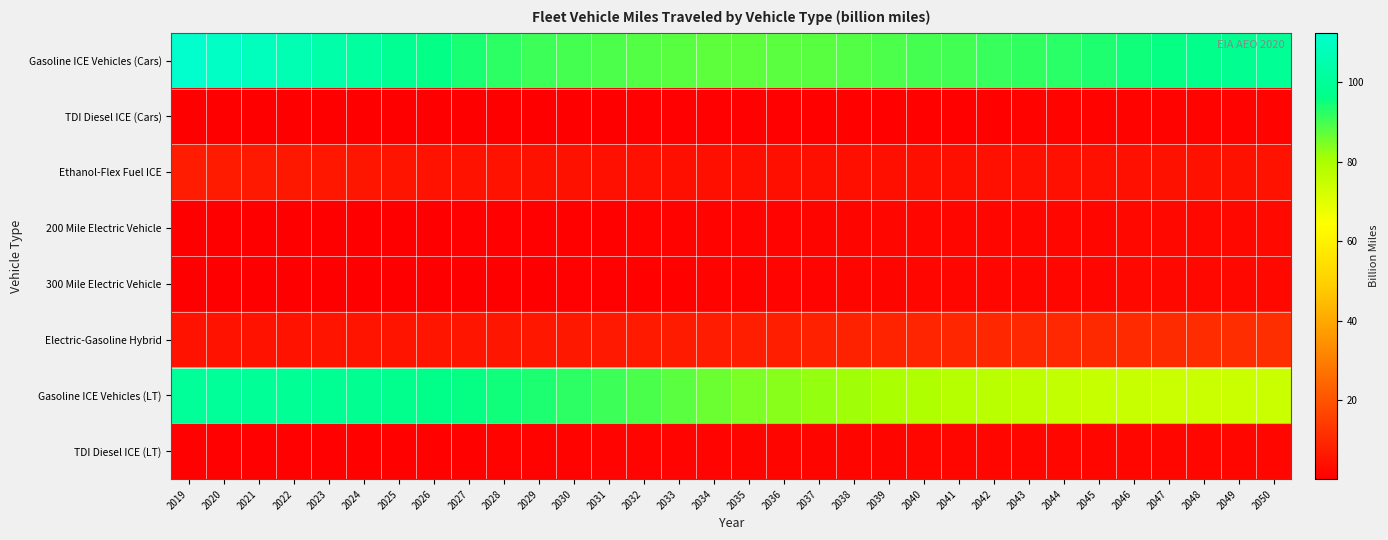

At 2019, list the series in order from smallest to largest.

300 Mile Electric Vehicle, 200 Mile Electric Vehicle, TDI Diesel ICE (Cars), TDI Diesel ICE (LT), Electric-Gasoline Hybrid, Ethanol-Flex Fuel ICE, Gasoline ICE Vehicles (LT), Gasoline ICE Vehicles (Cars)